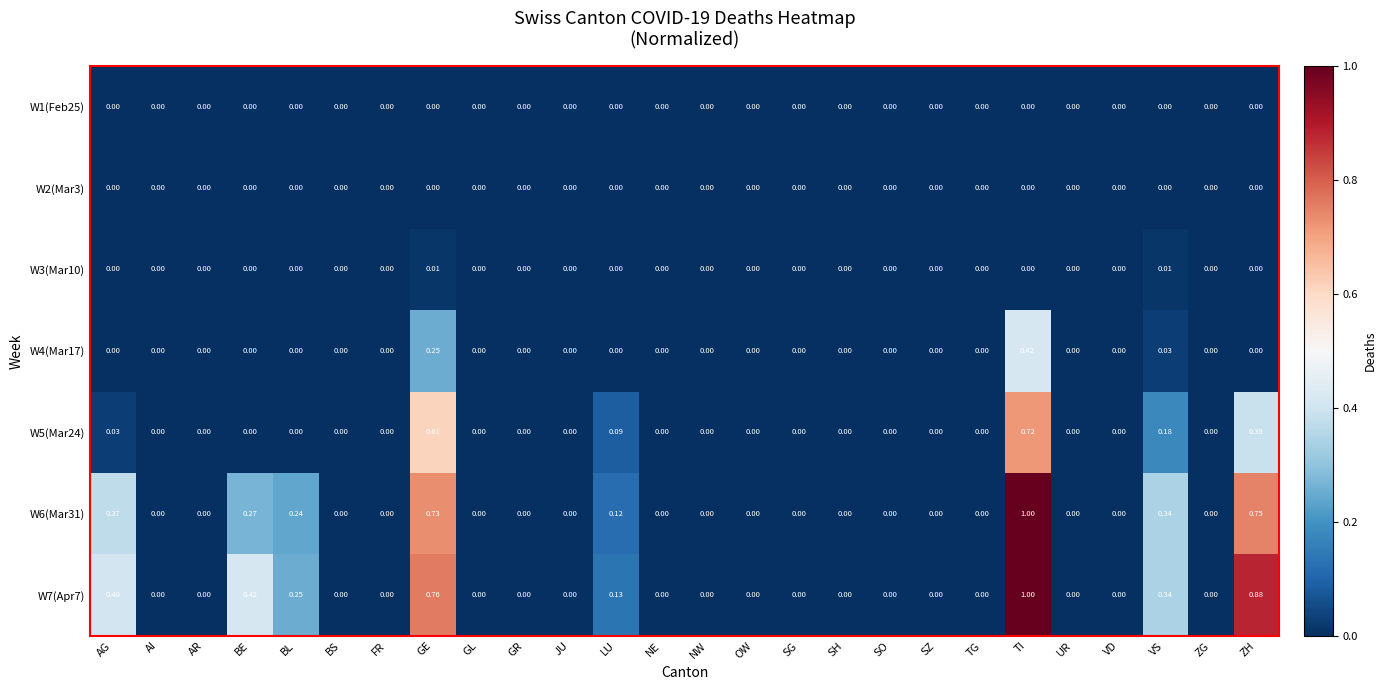

At which category does the chart reach its peak across all series?

TI